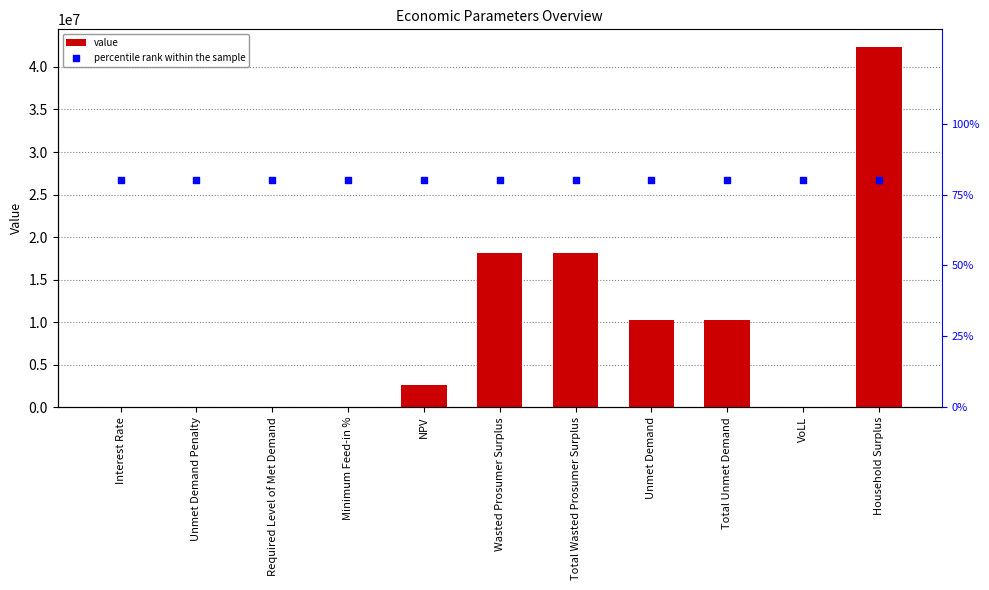

Is the value of percentile rank within the sample at VoLL greater than the value of value at Minimum Feed-in %?

Yes